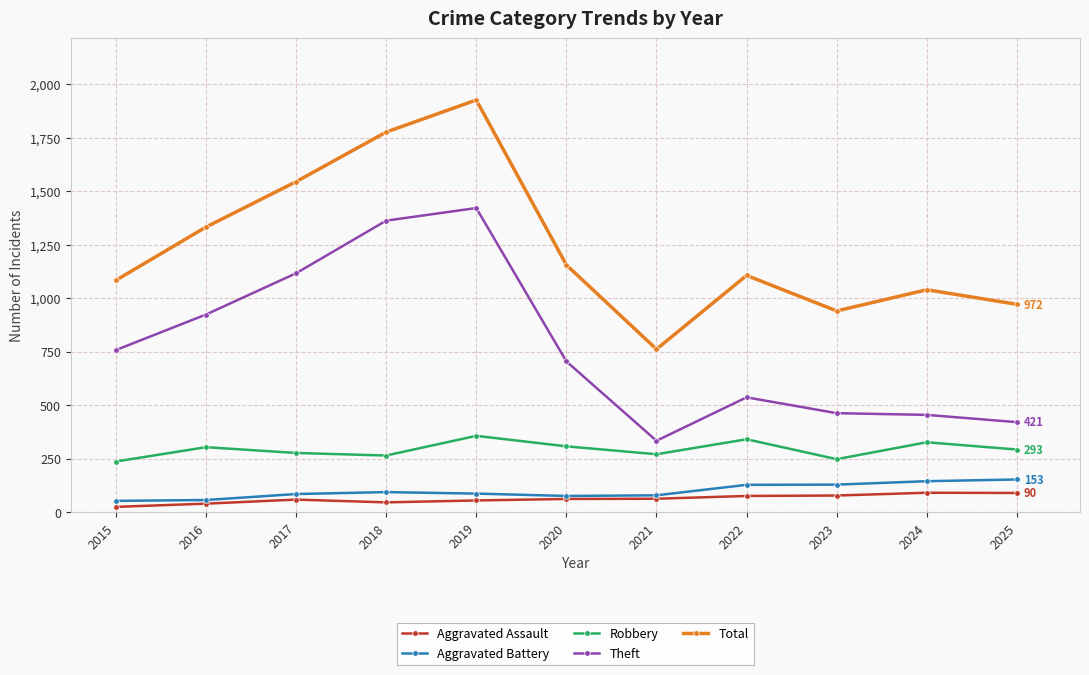

Which category has the highest value in the Theft series?

2019